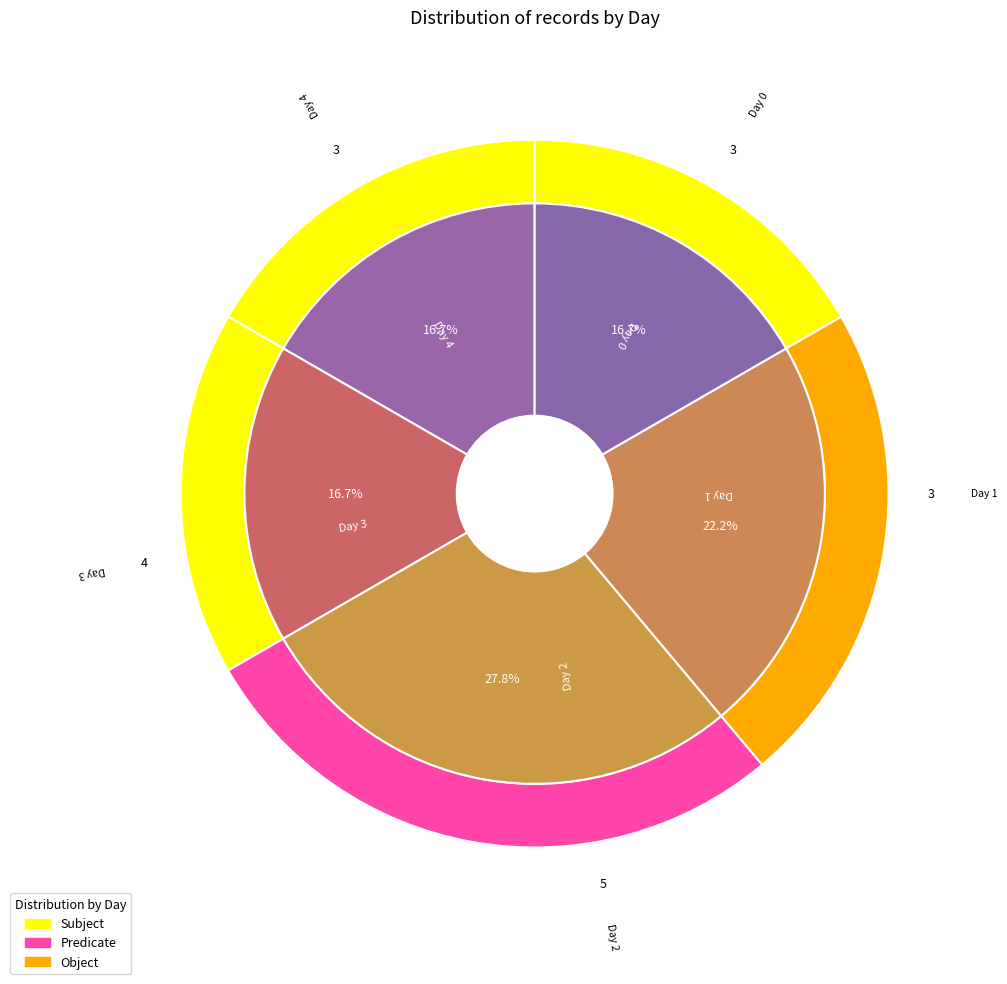

How many slices are in this pie chart?

5